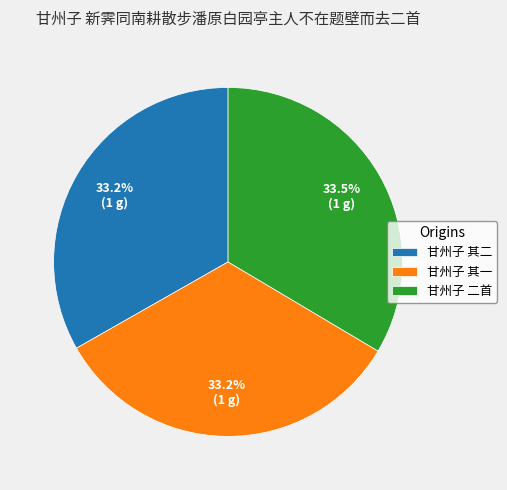

Does any single category account for the majority?

No